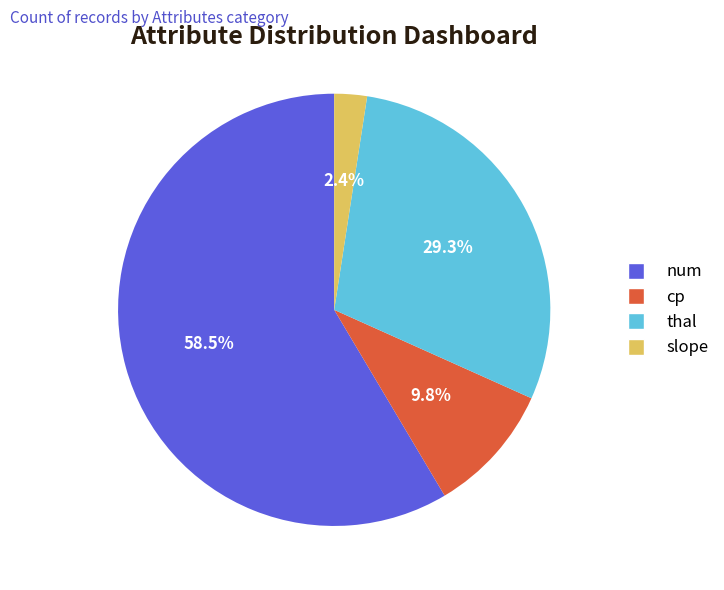

Is there any slice that represents more than half of the pie?

Yes